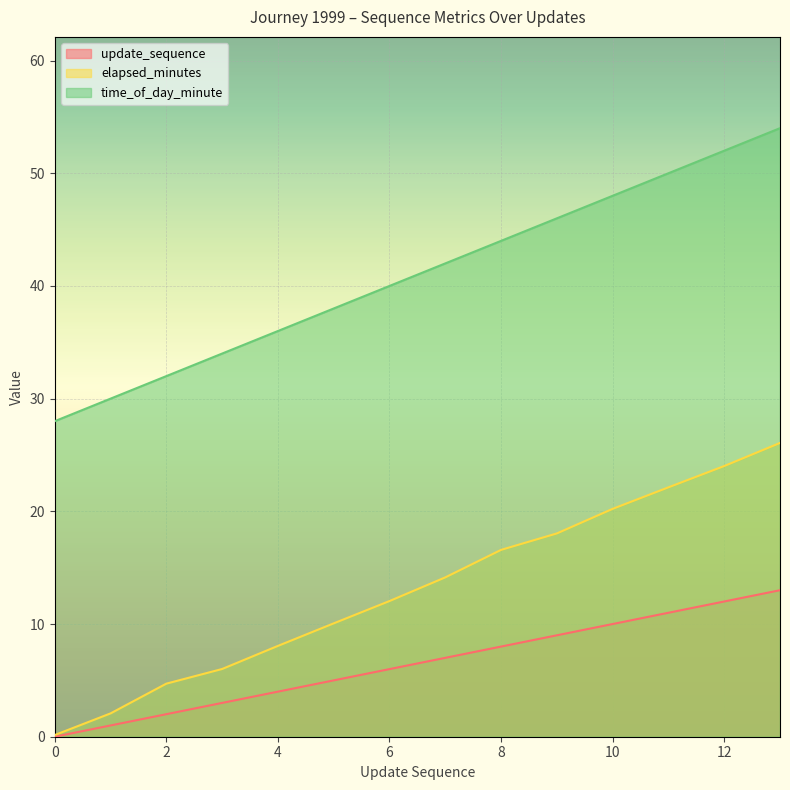

The elapsed_minutes series shows 18.0 at 9. True or false?

True